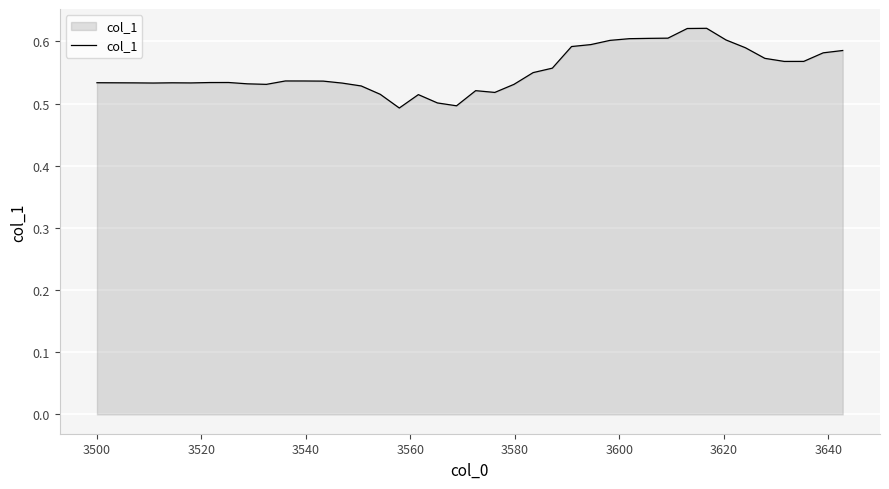

What is the difference between the maximum and minimum values?

0.1